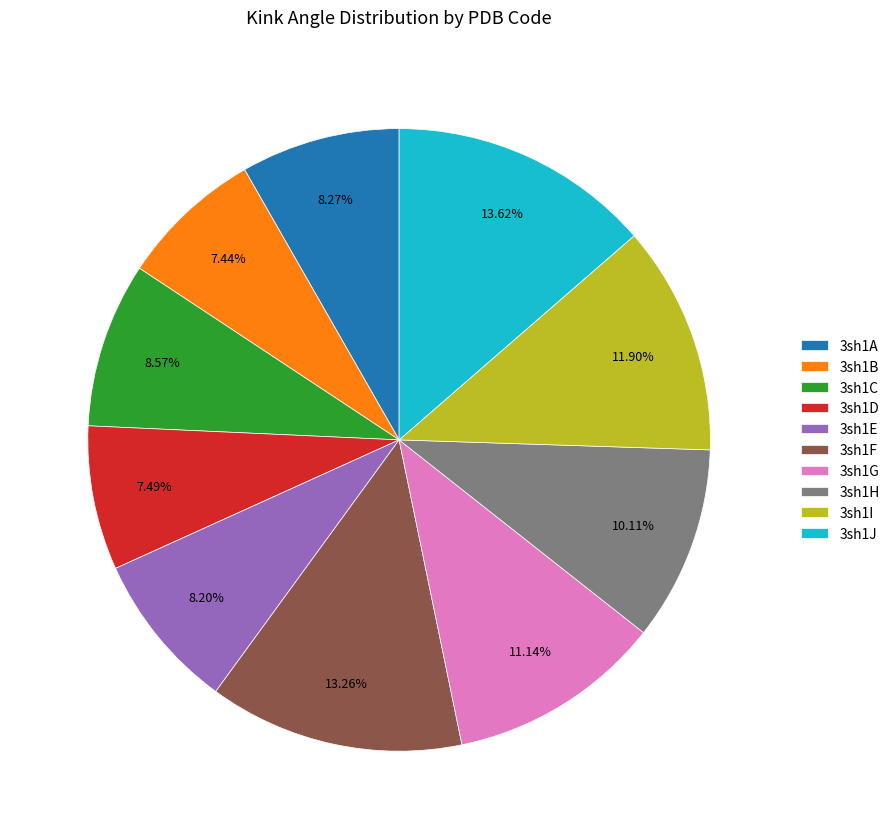

To the nearest percent, what is the difference between the largest and smallest slice percentages?

6%